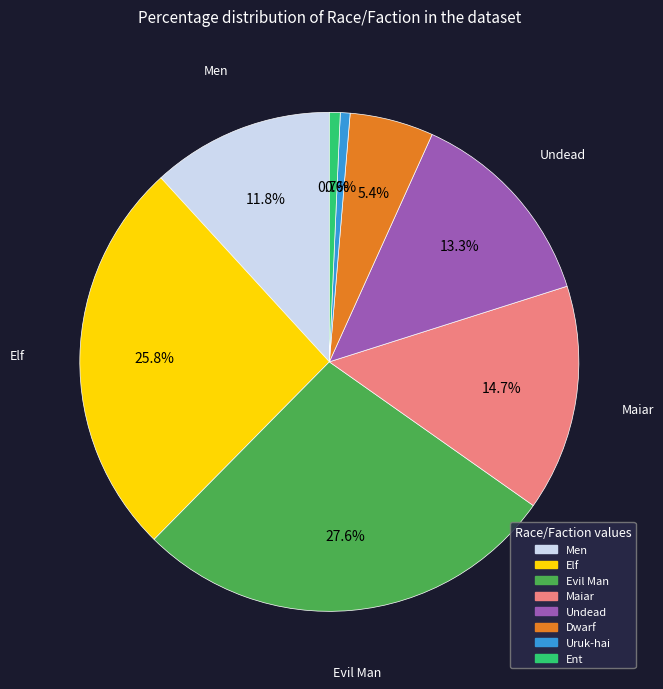

Count the number of slices in the pie.

8